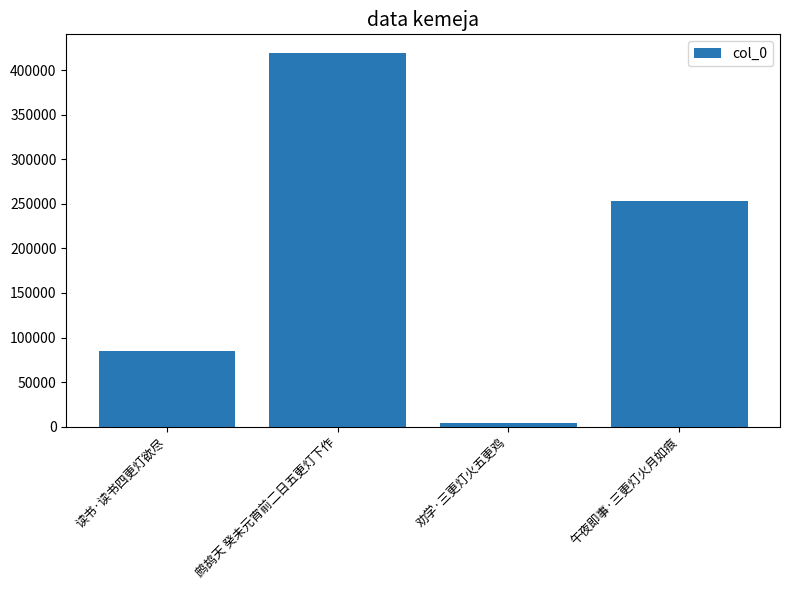

What is the value of the 1st bar from the left?

84903